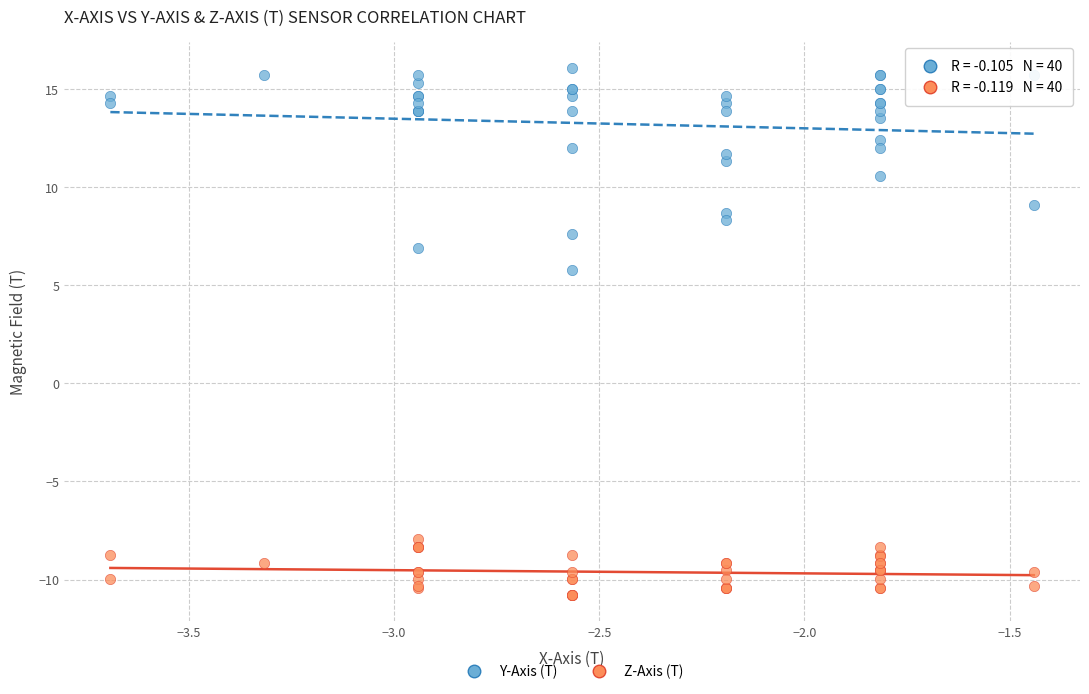

Across all series, what Y value is closest to 2?

5.7